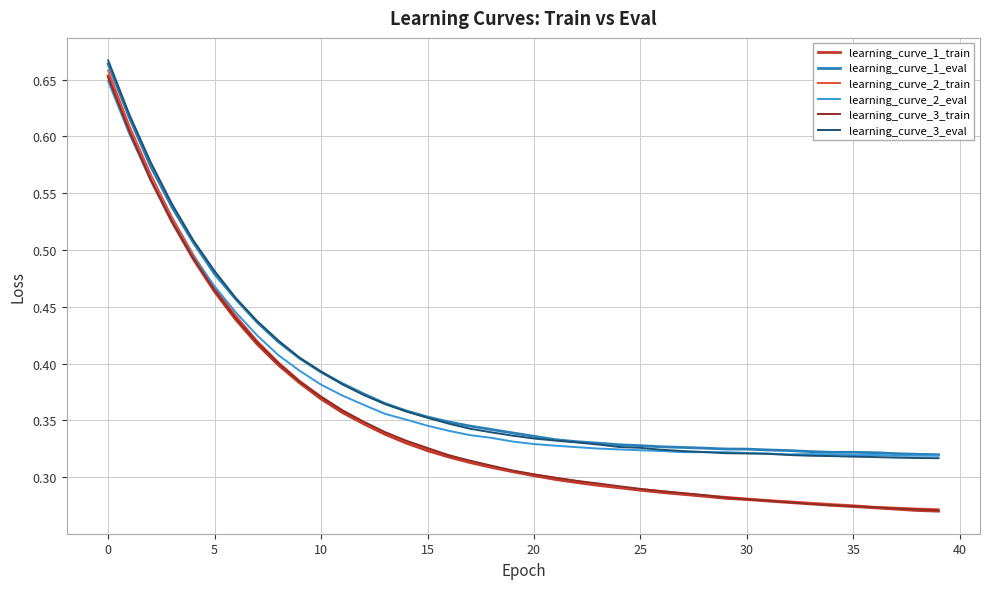

True or false: learning_curve_1_eval and learning_curve_3_train intersect in this chart.

False